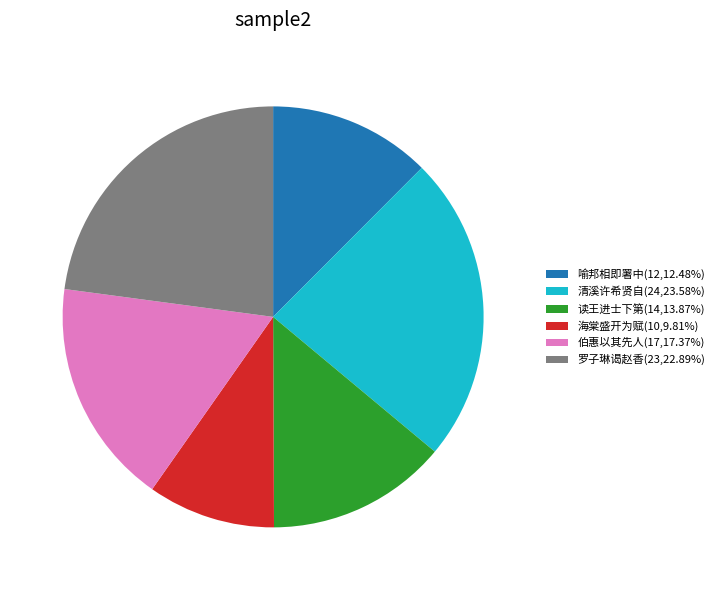

Is the sum of 罗子琳谒赵香(23,22.89%) and 伯惠以其先人(17,17.37%) greater than half?

No